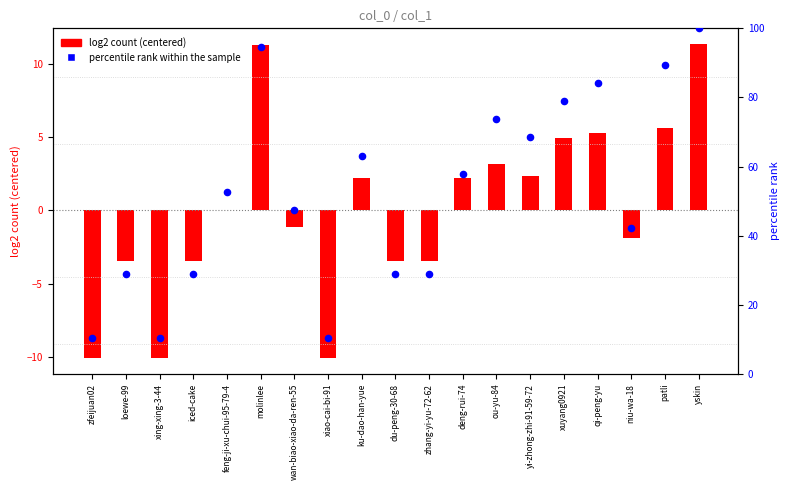

Which series contains the highest Y value?

percentile rank within the sample